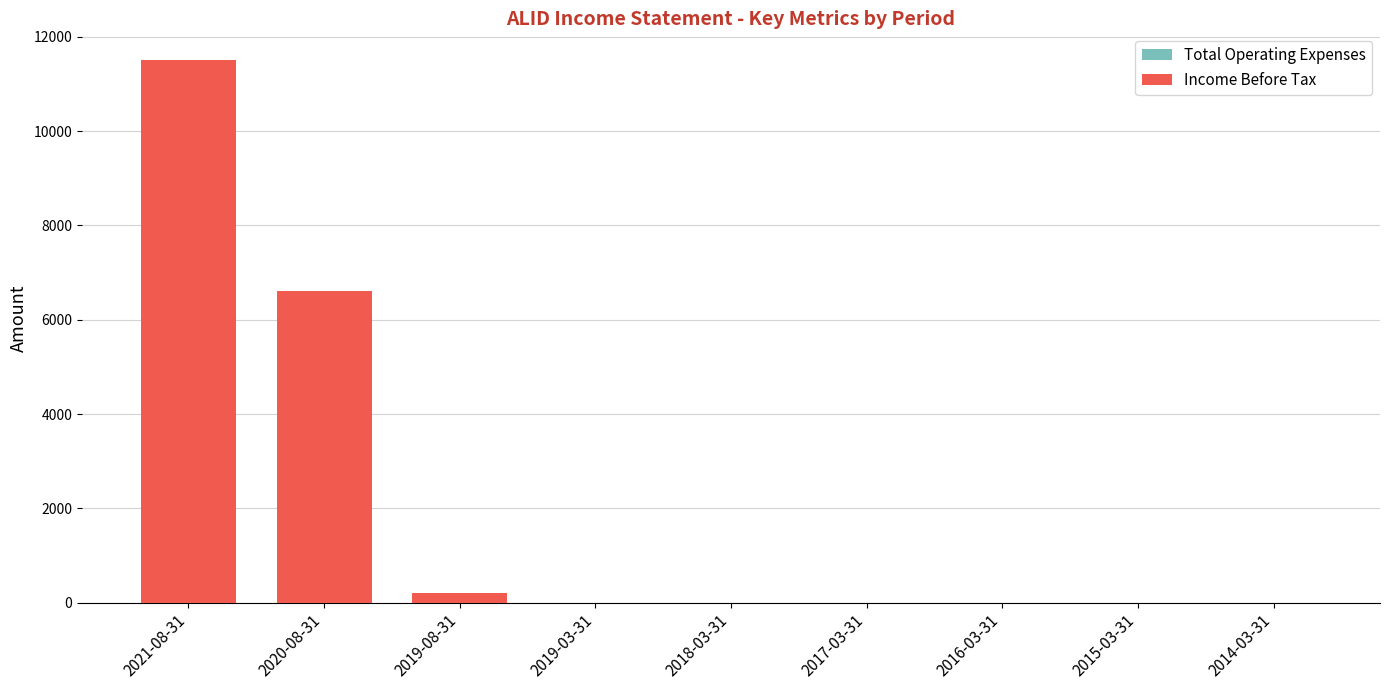

What is the difference between the maximum and minimum values in the Total Operating Expenses series?

10800